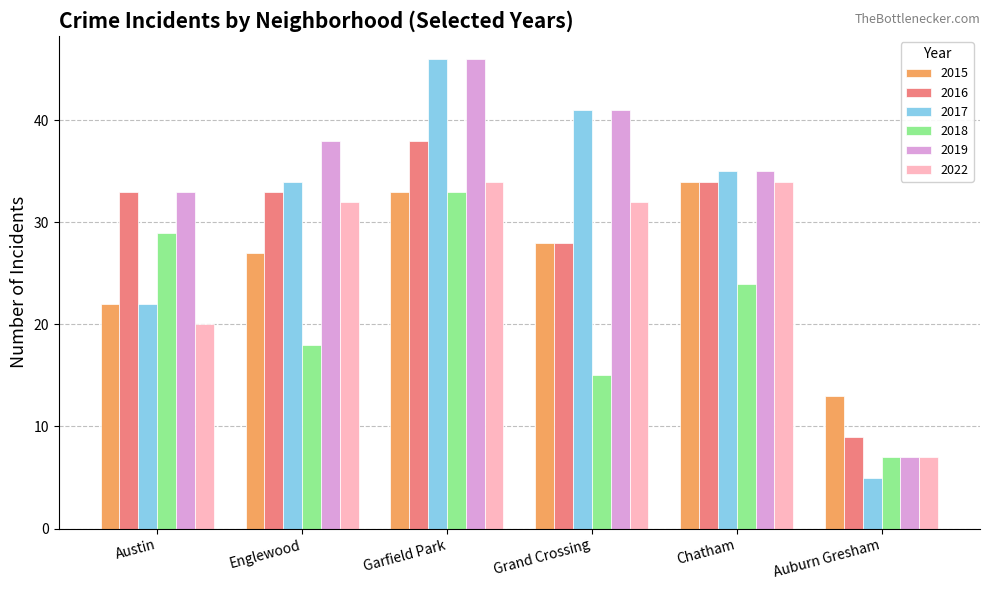

What is the value of the 2017 bar at the 2nd from the left?

34